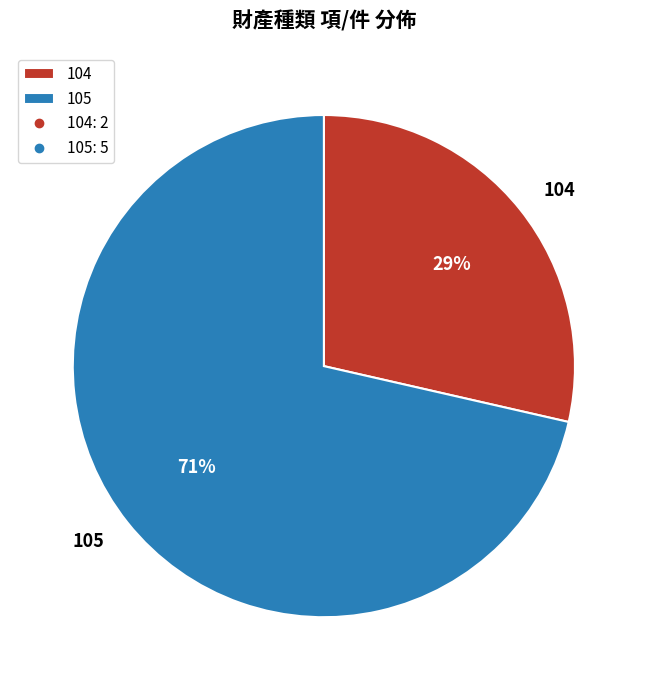

Does 105 account for over 50% of the chart?

Yes